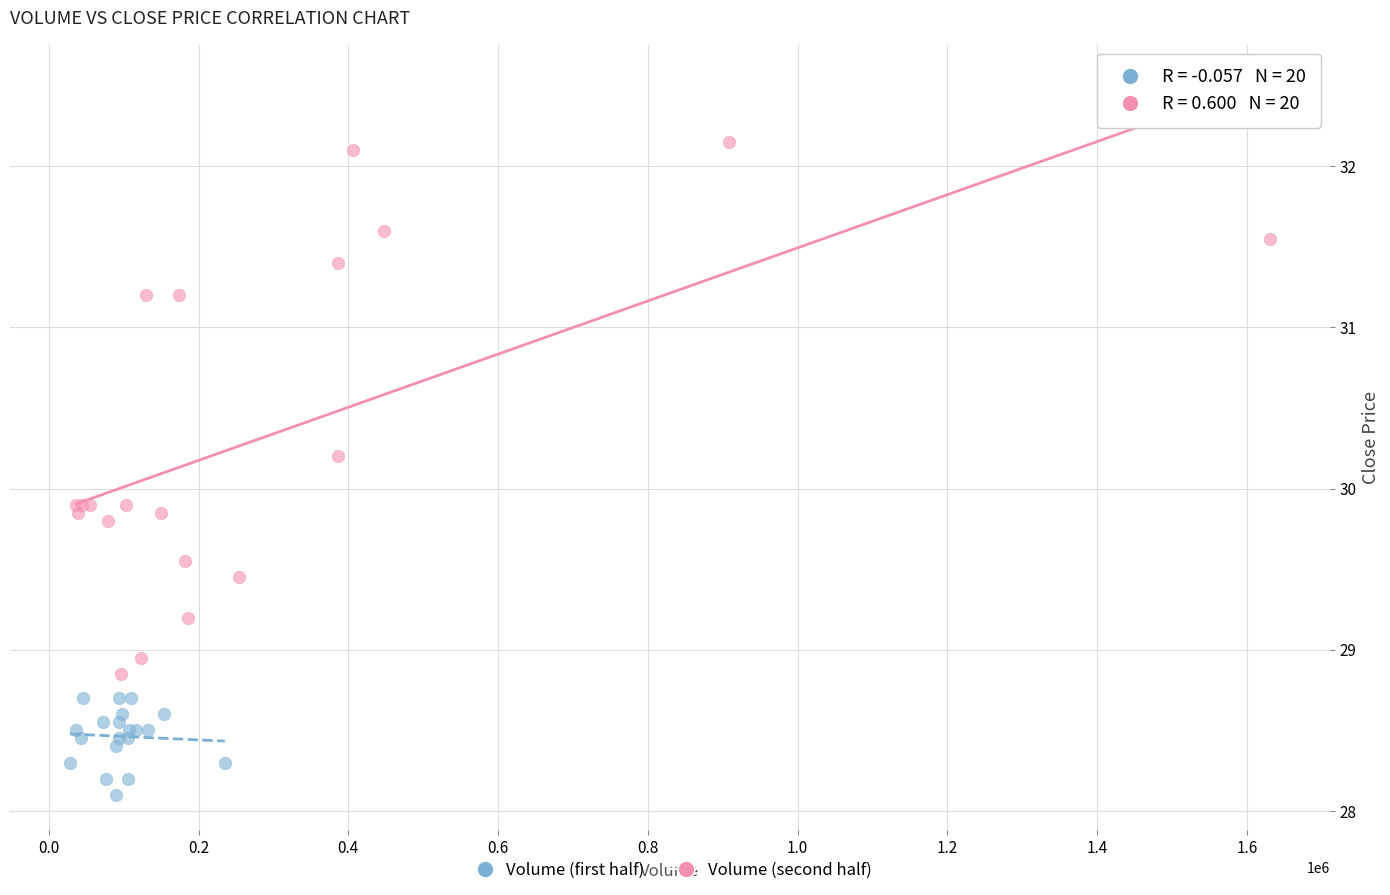

Which series contains the lowest Y value?

Volume (first half)